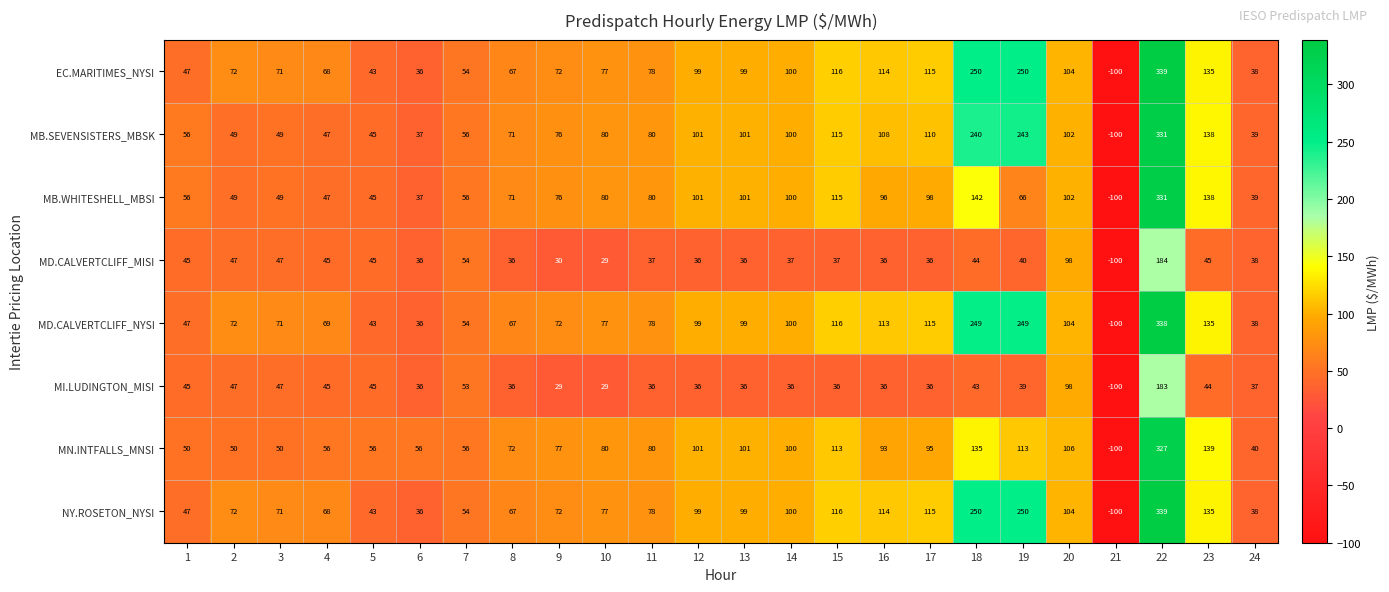

What is the minimum value for NY.ROSETON_NYSI?

-100